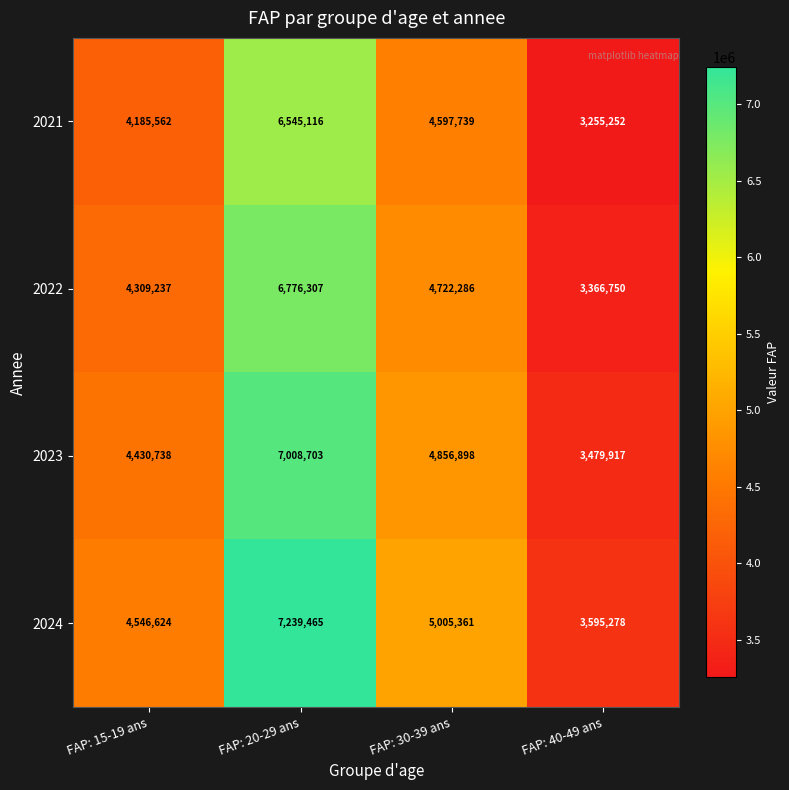

Which series has the largest total across all categories?

2024